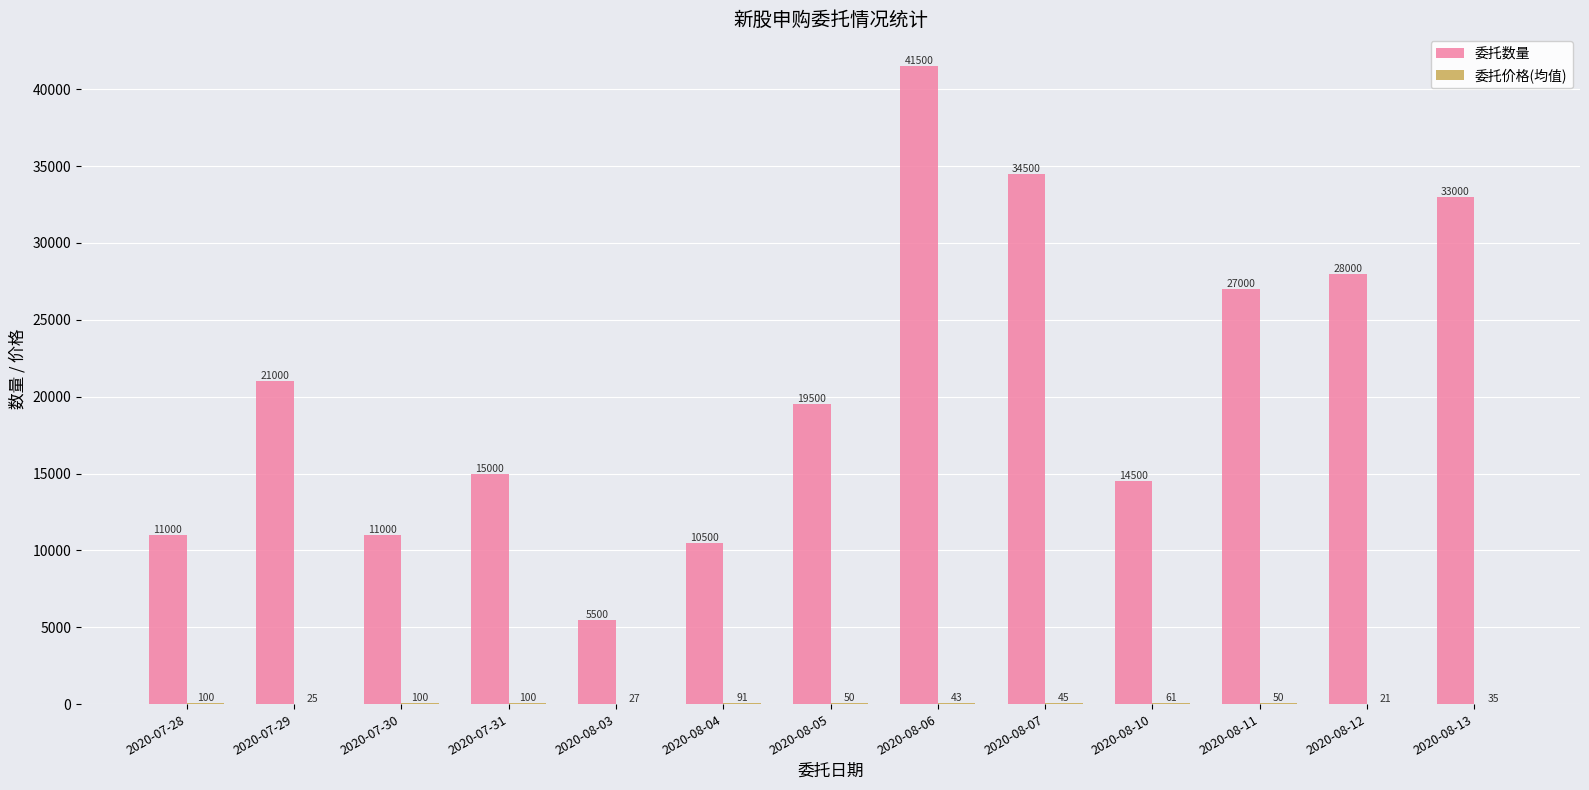

What is the maximum value shown in the chart?

41500.0